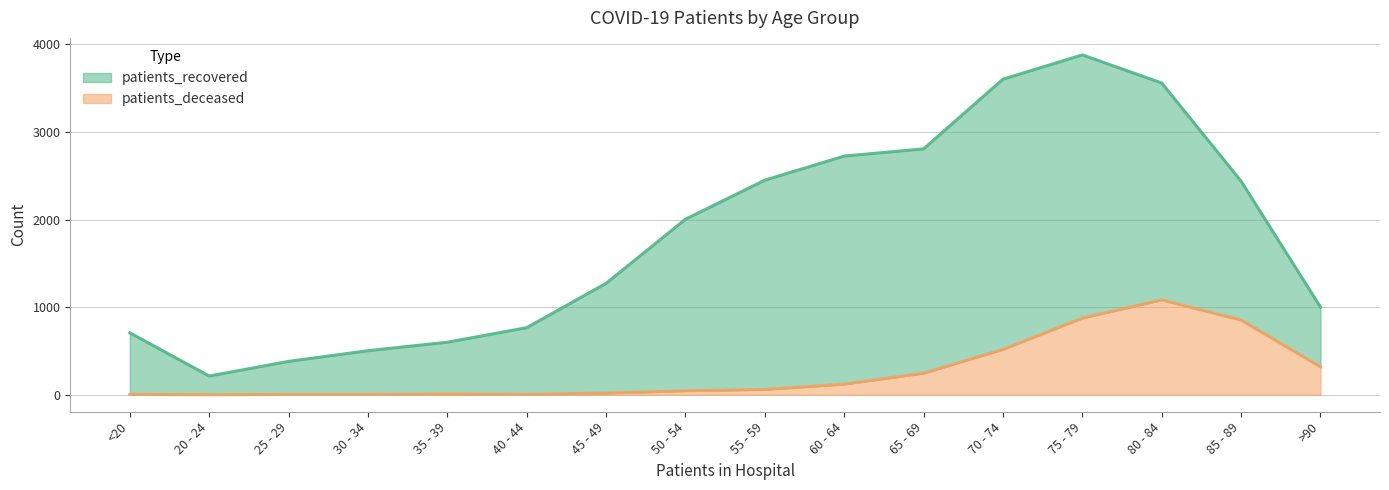

Reading left to right, extract all data points from this chart.

3	0	3	3	9	4	19	45	60	121	246	517	875	1083	853	319